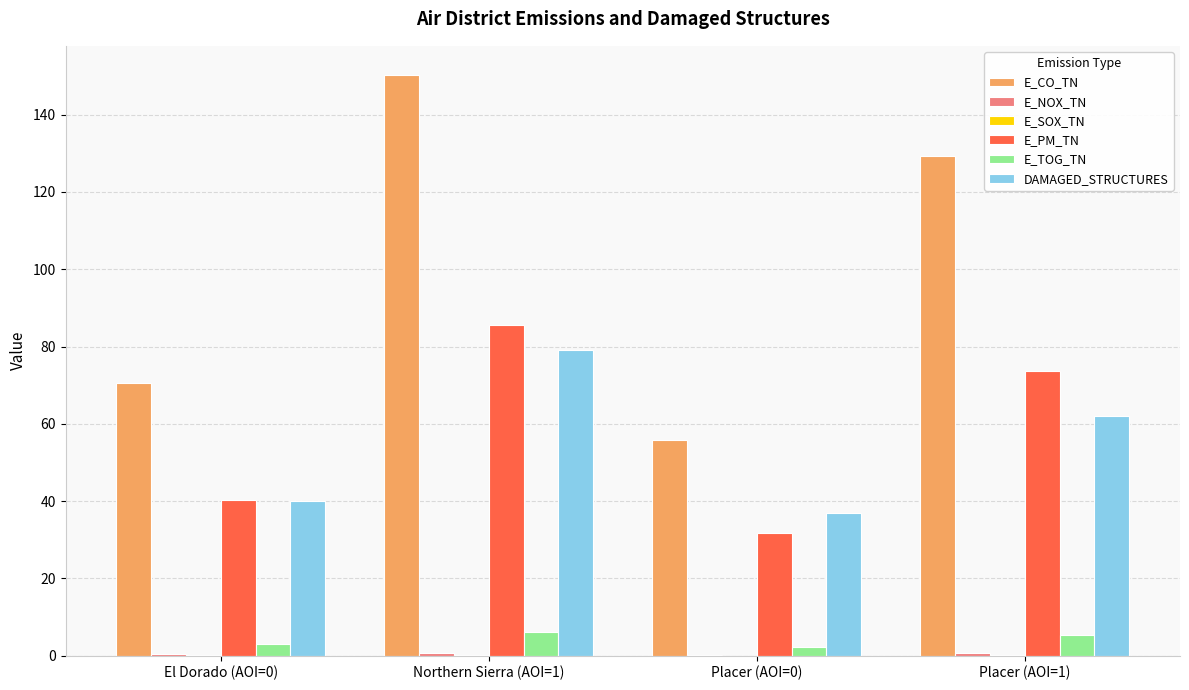

Between El Dorado (AOI=0) and Placer (AOI=1), which series saw the biggest shift?

E_CO_TN